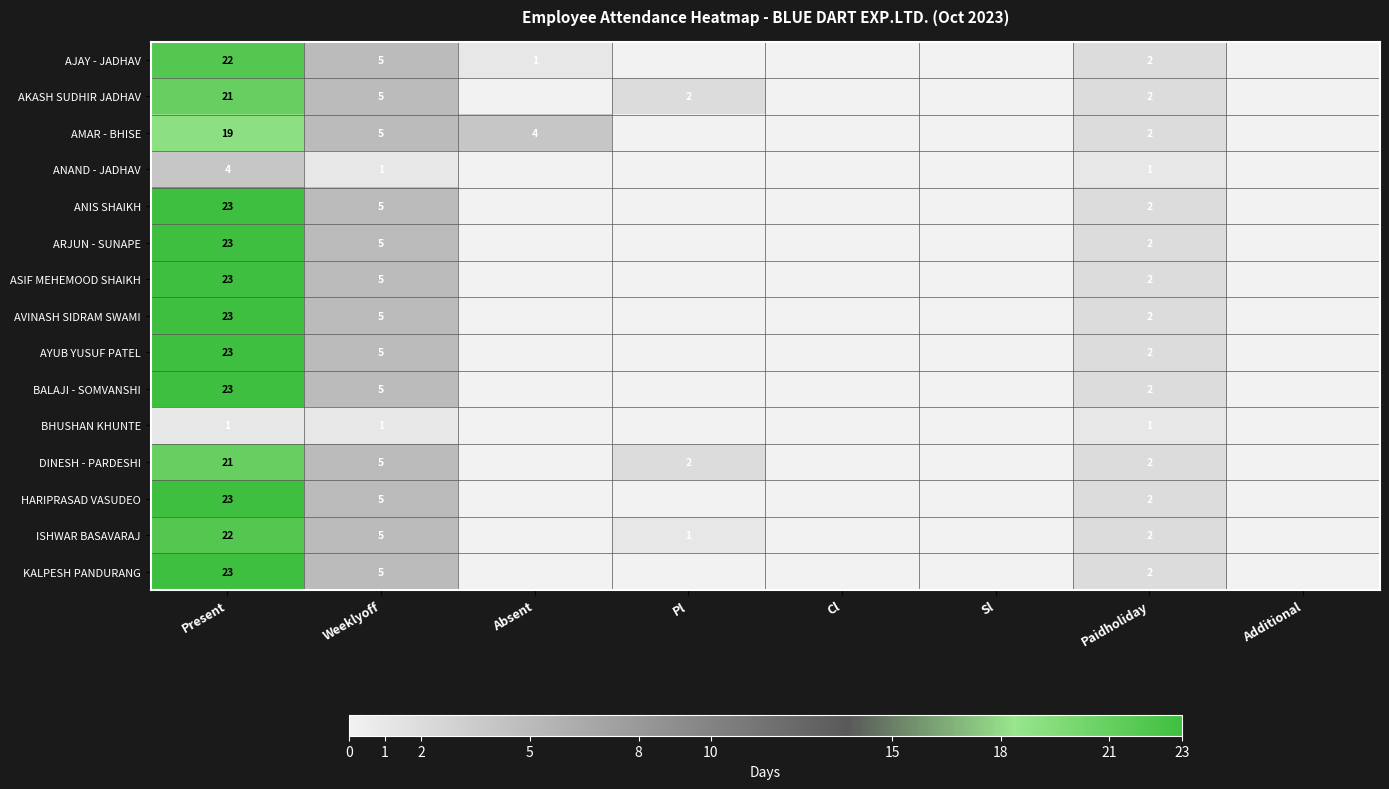

Is it true that KALPESH PANDURANG equals 1 at Paidholiday?

False